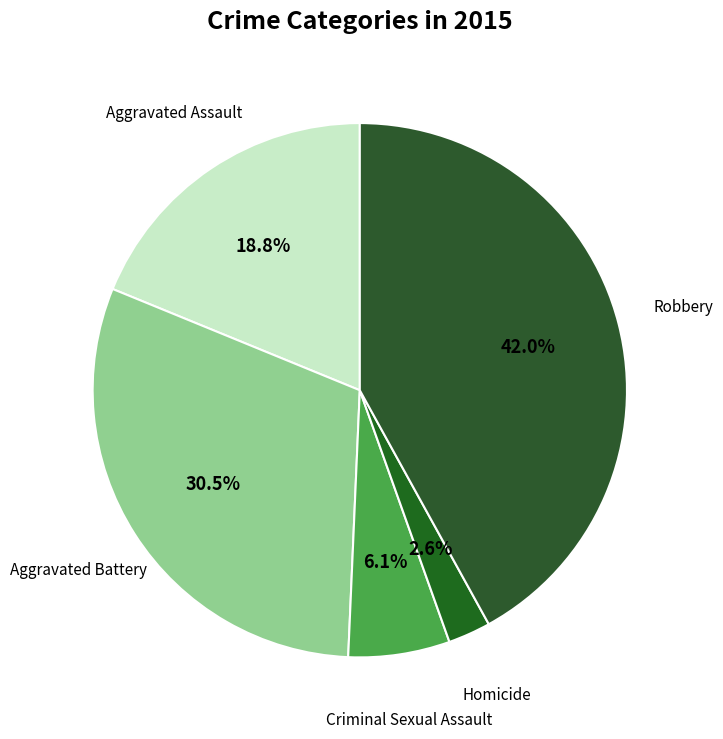

True or false: Homicide accounts for 10% of the total.

False